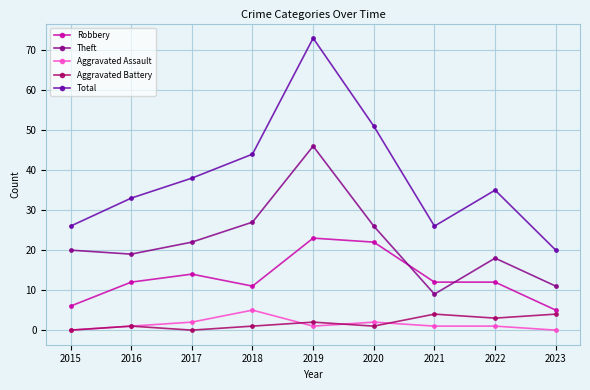

Count the Total values in the range 26 to 44.

6